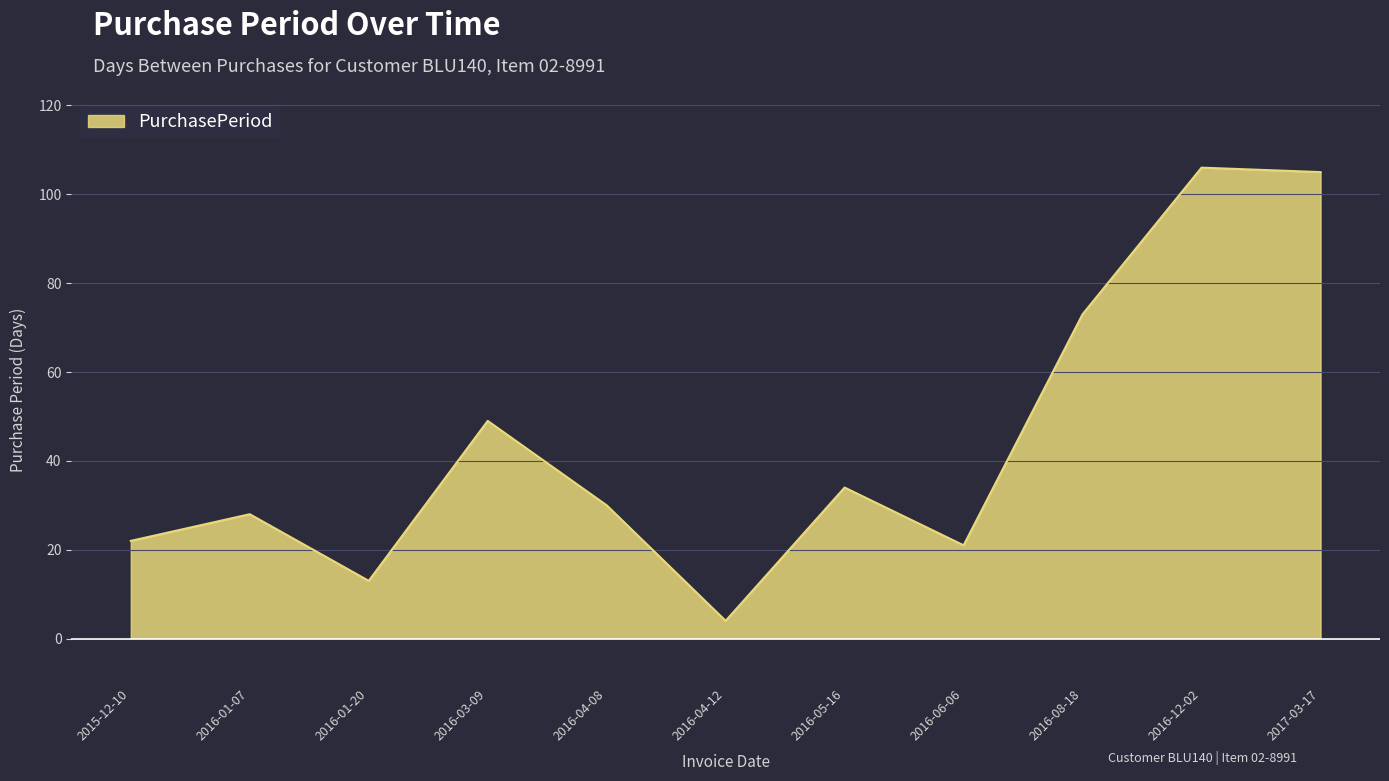

What is the difference between the values at 2016-05-16 and 2016-03-09?

15